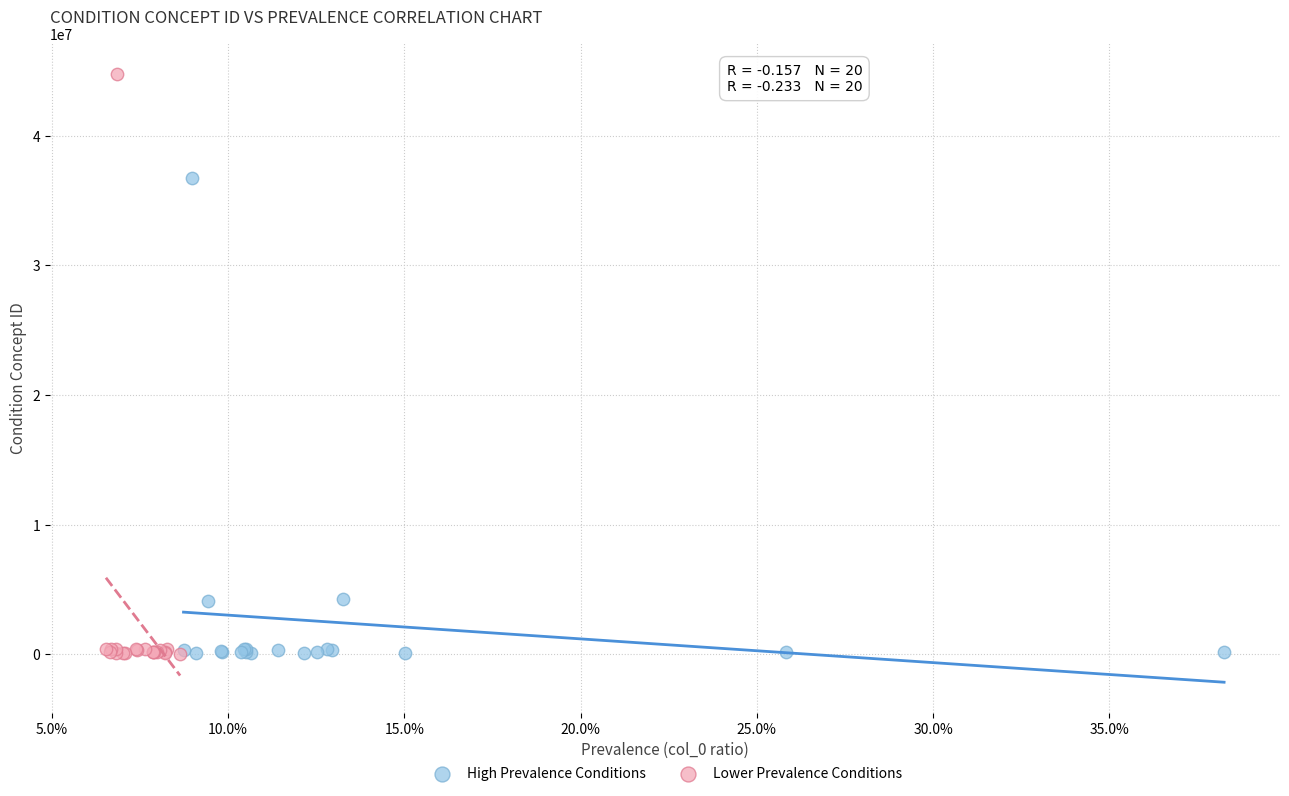

What are all the series names shown in the legend?

High Prevalence Conditions, Lower Prevalence Conditions